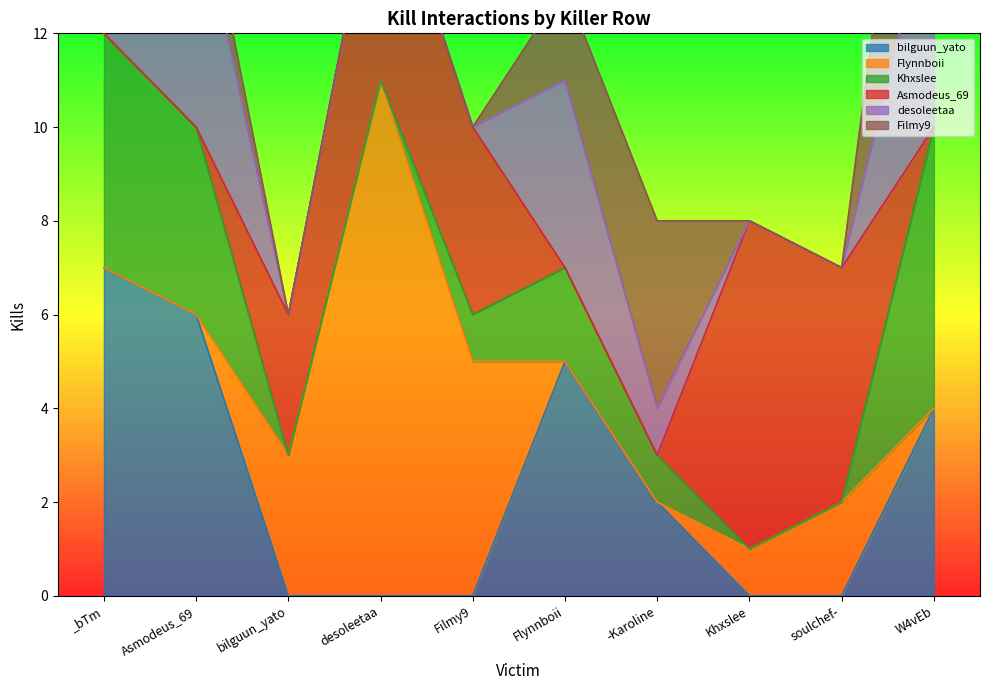

Count the number of data series in this chart.

6